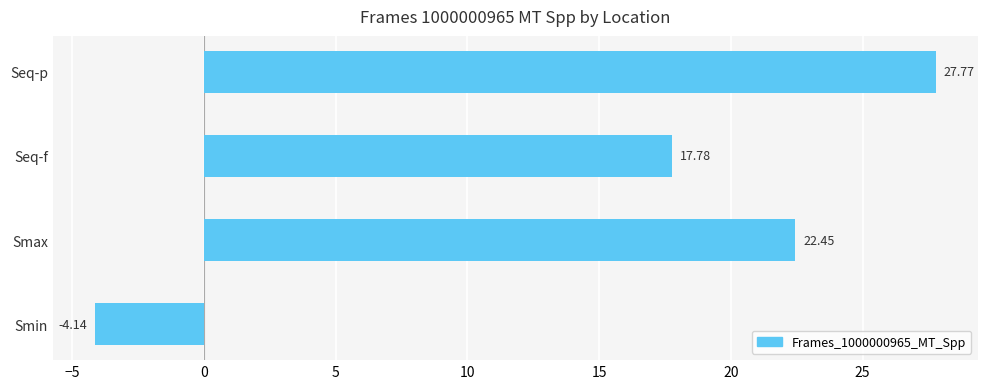

Where is the data nearest to the value 11?

Seq-f